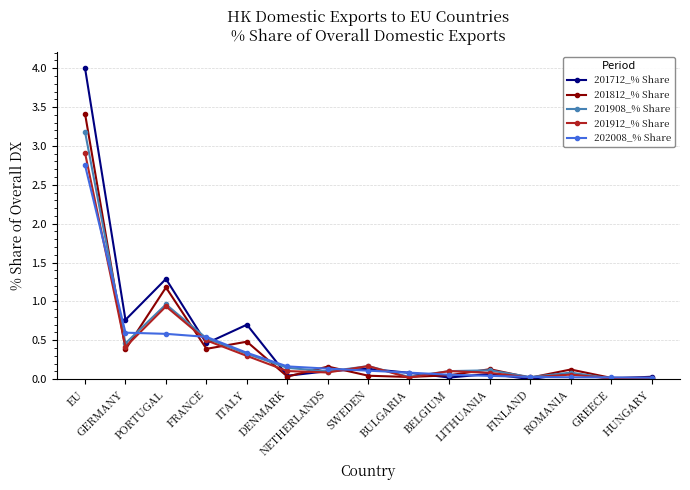

What is the total value across all series at NETHERLANDS?

0.6